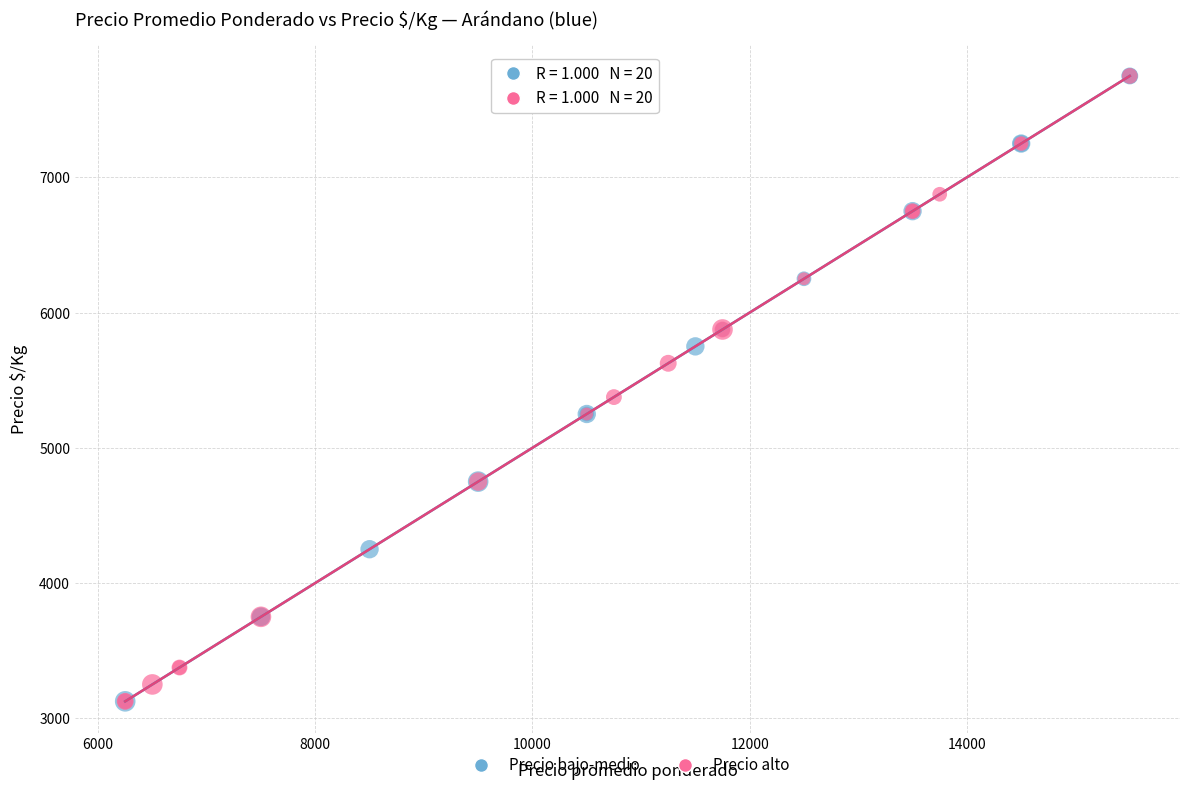

What are all the series names shown in the legend?

Precio bajo-medio, Precio alto